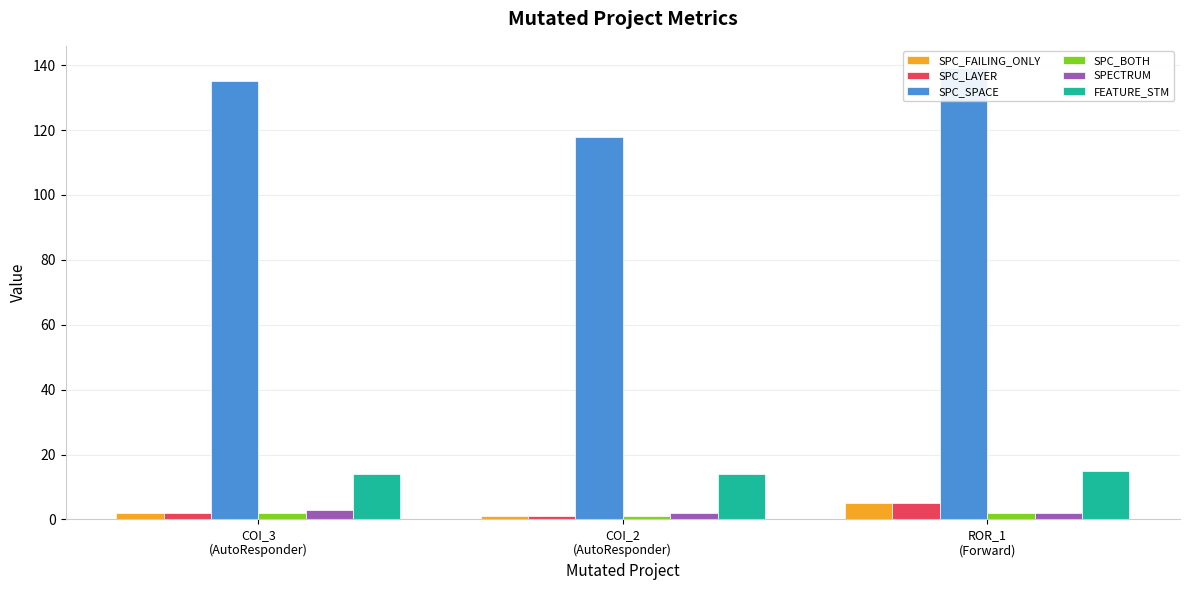

The value of SPC_SPACE at COI_3
(AutoResponder) is 240. True or false?

False